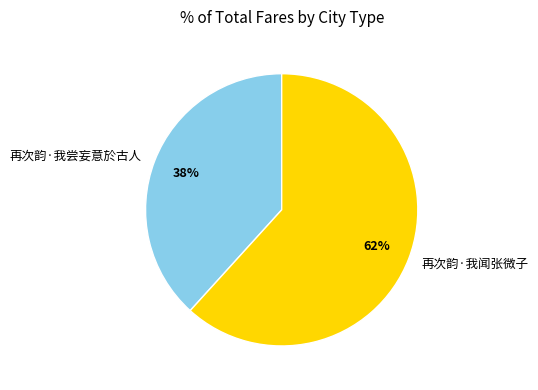

Rank the categories by value from highest to lowest.

再次韵·我闻张微子, 再次韵·我尝妄意於古人